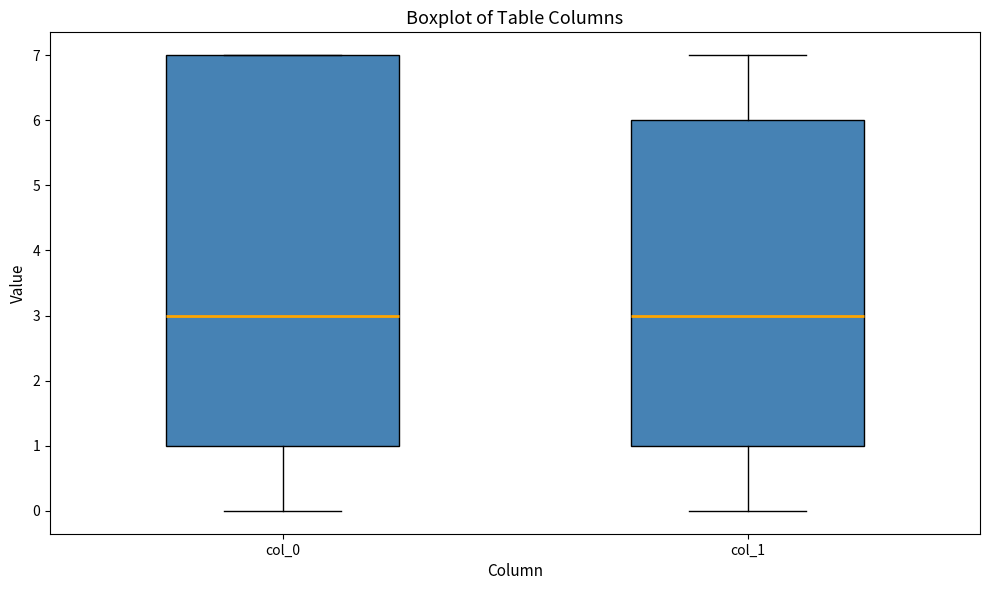

Comparing the boxes themselves (not the whiskers), which one is the tallest?

col_0